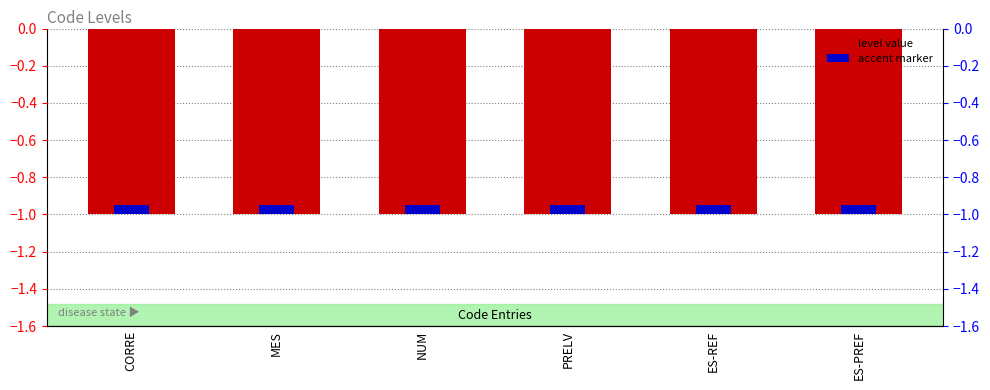

The value of level value at CORRE is -1.8. True or false?

False